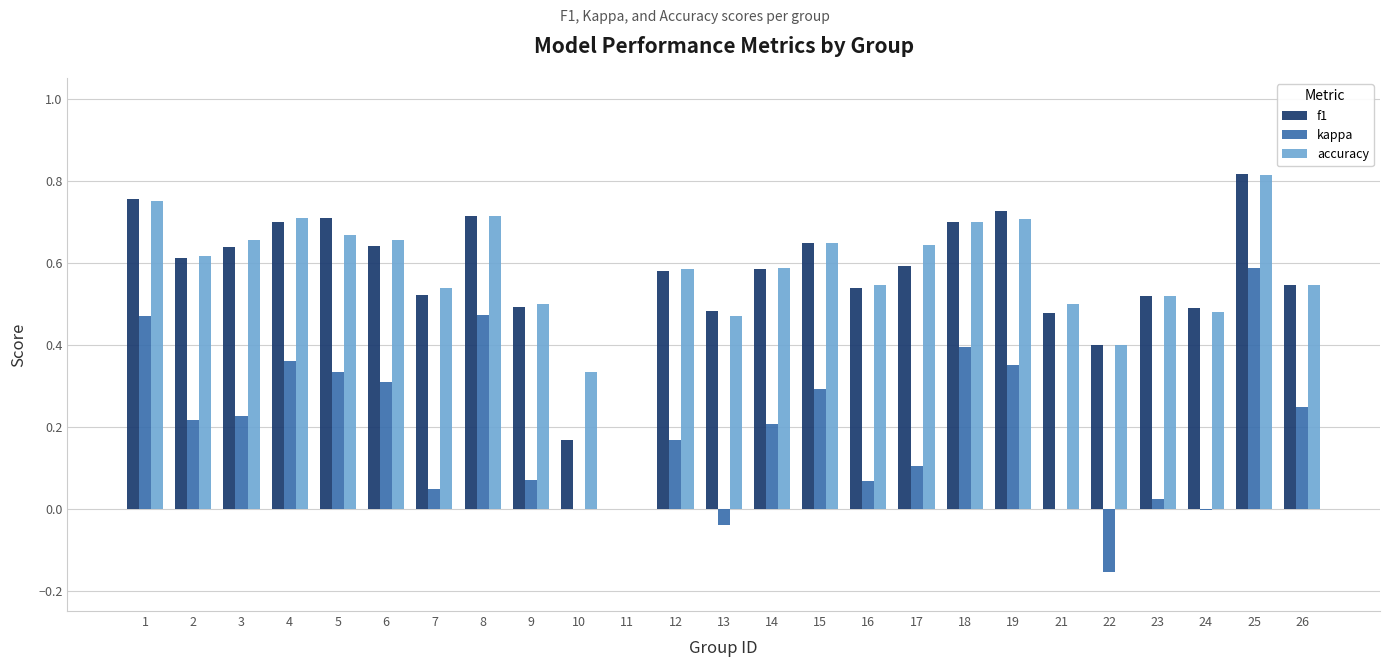

True or false: kappa has a value of 0.2 at 3.

True